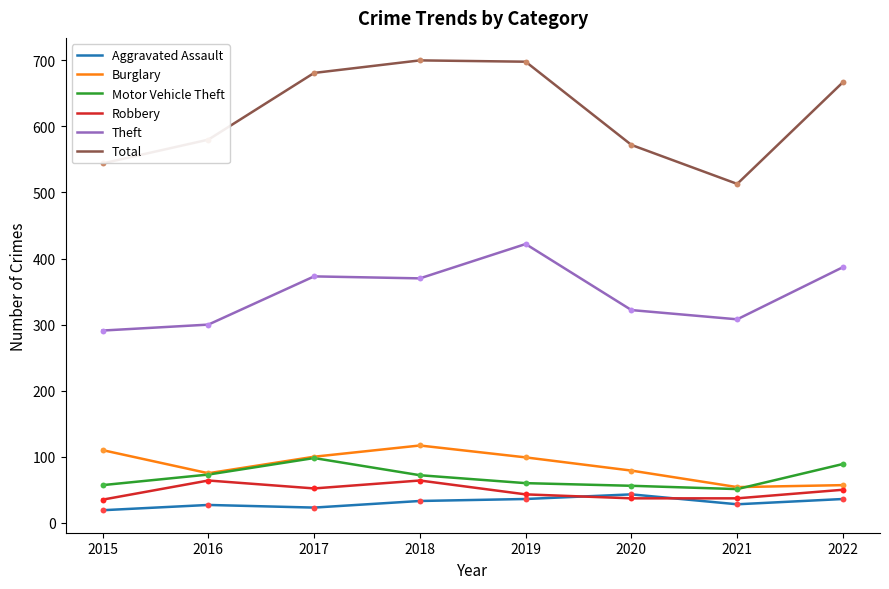

Is the value of Robbery at 2017 greater than the value of Motor Vehicle Theft at 2022?

No